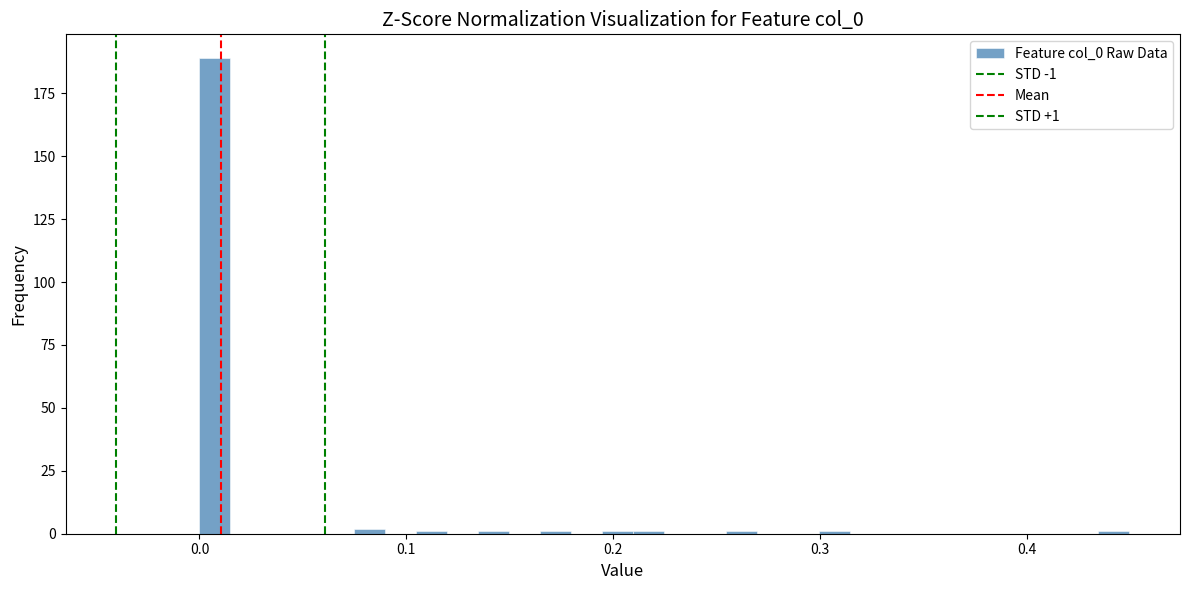

Read against the x-axis, roughly where is the centre of the tallest bar?

0.01